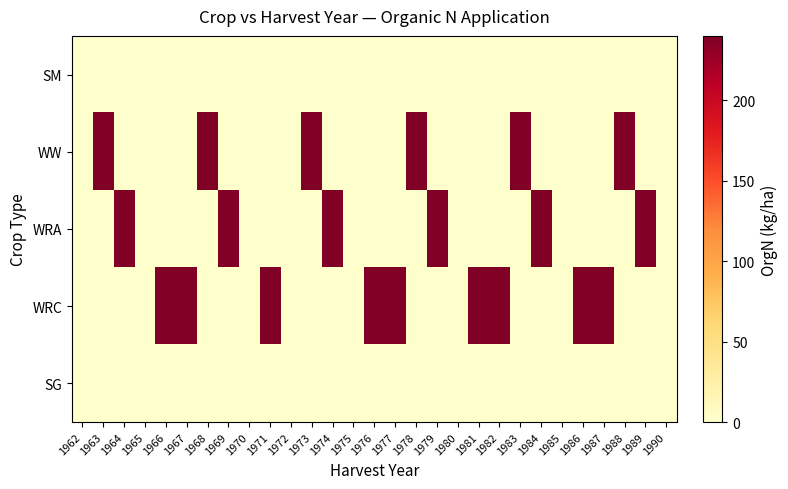

Which series has the largest total across all categories?

WRC